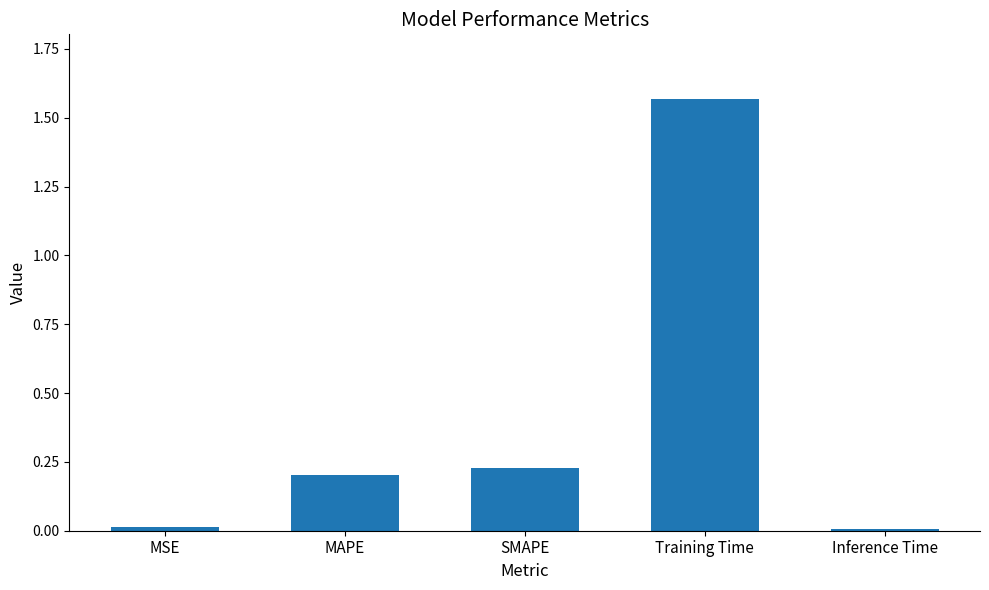

Which label corresponds to the largest value in the chart?

Training Time